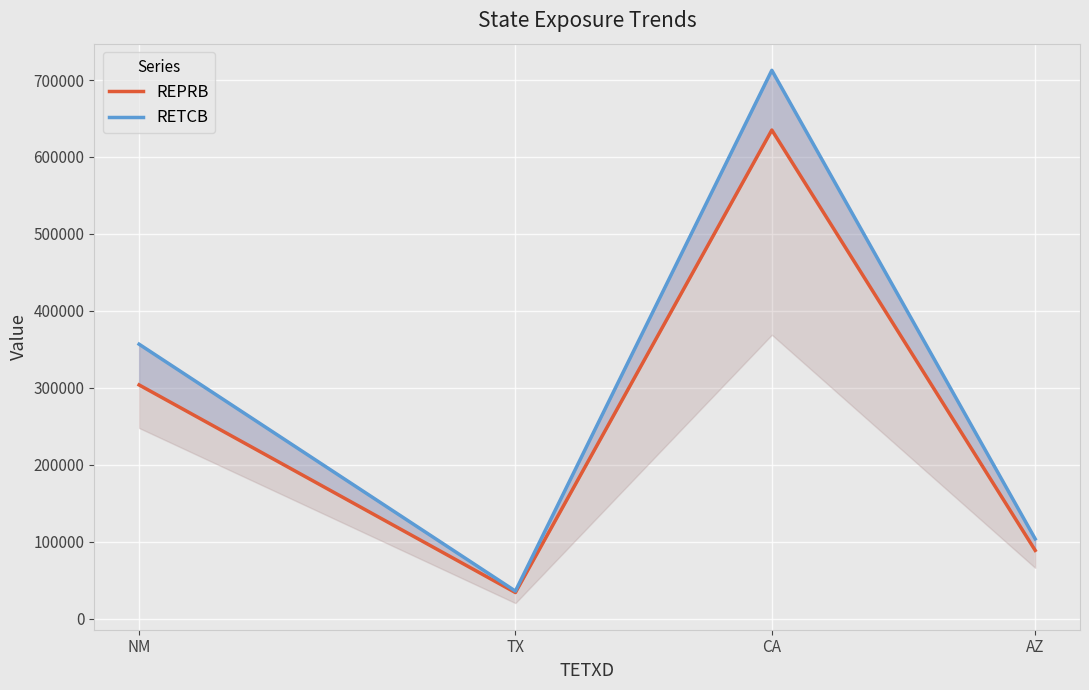

At which label does RETCB reach its peak?

CA